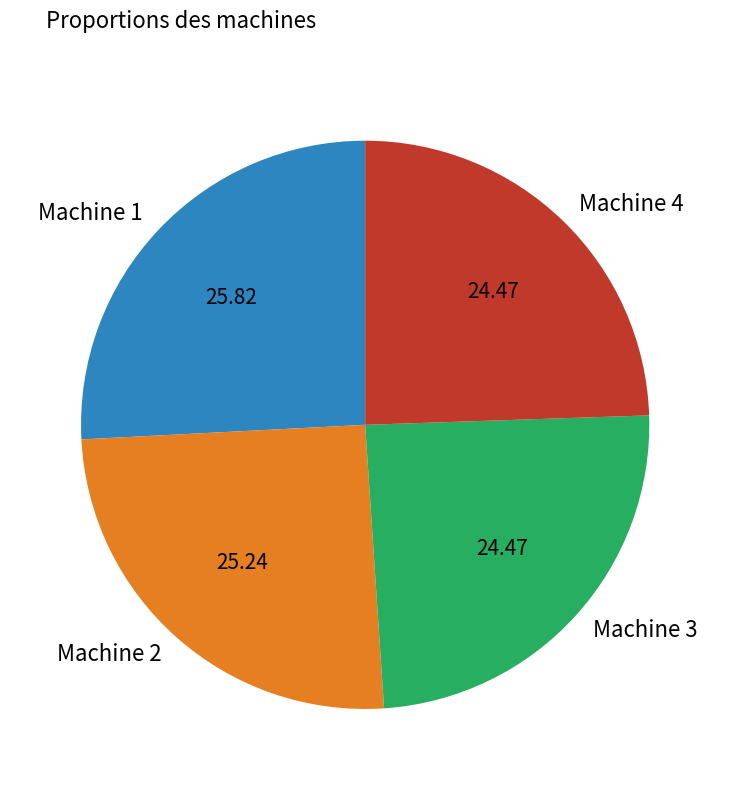

How many segments does this pie chart have?

4